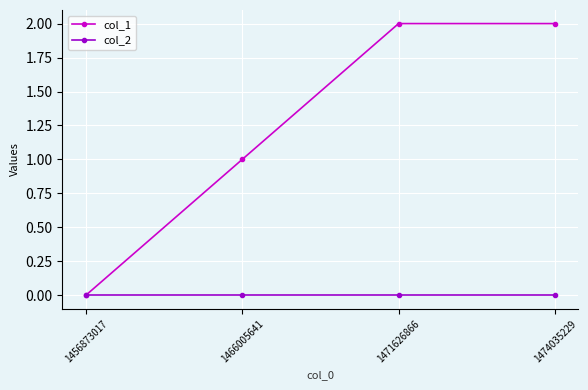

What is the greatest value displayed?

2